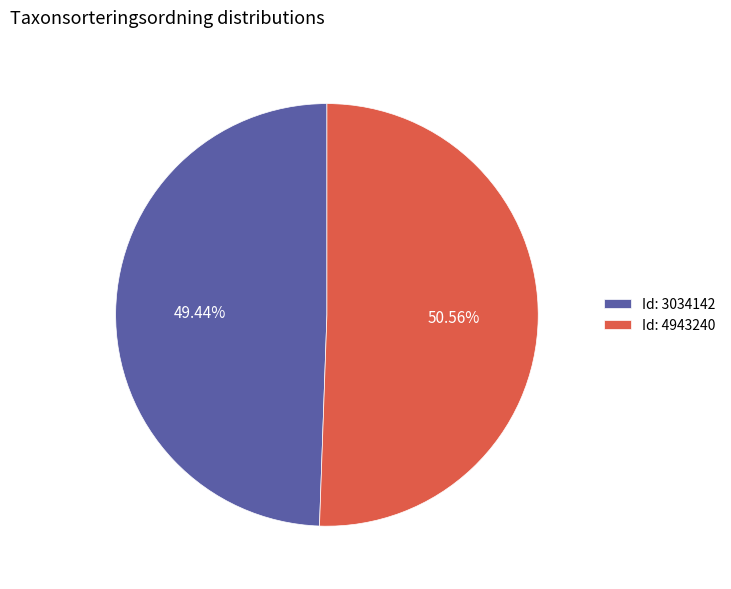

Which slice represents more than half of the pie?

Id: 4943240